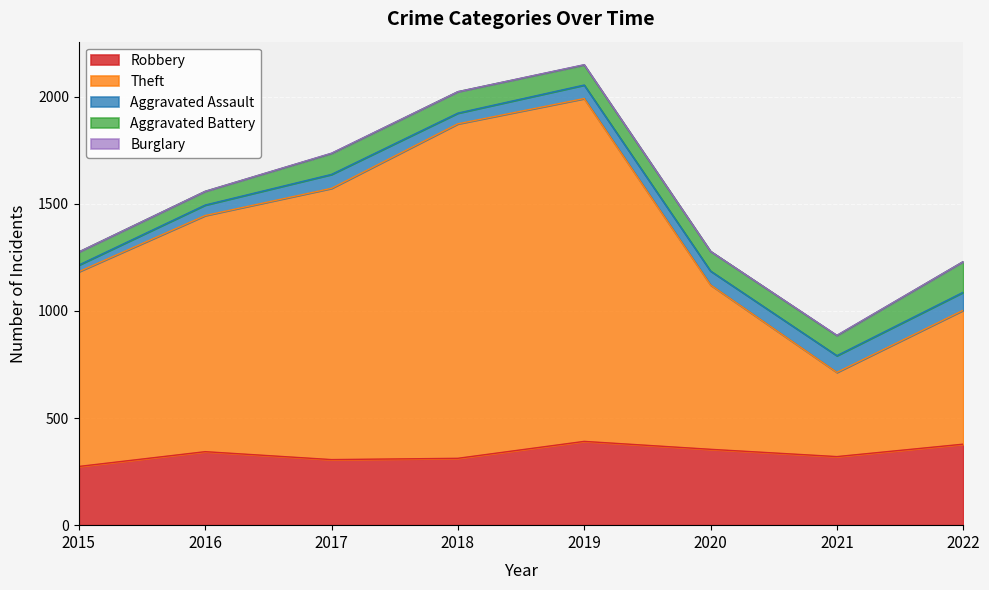

True or false: Aggravated Assault has a value of 27 at 2018.

False